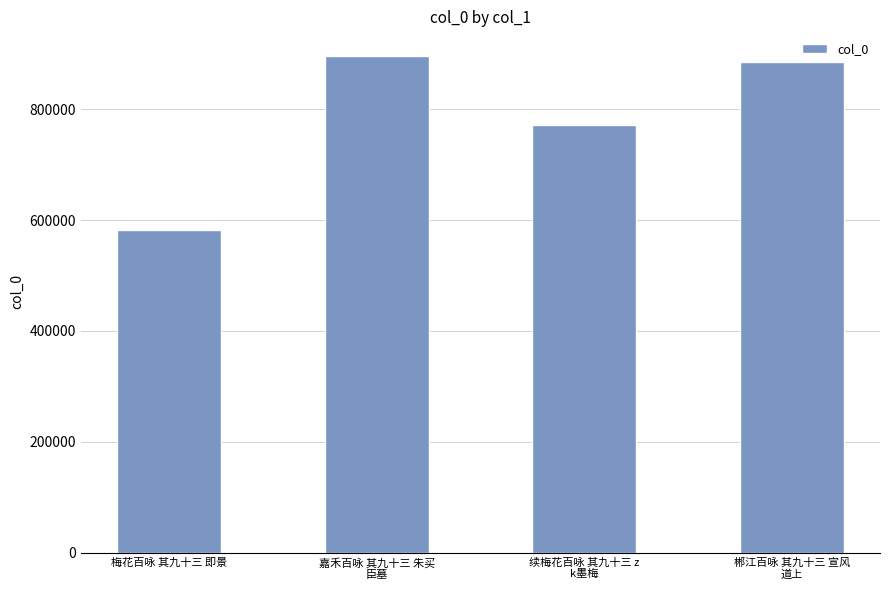

Does the chart contain stacked bars?

No